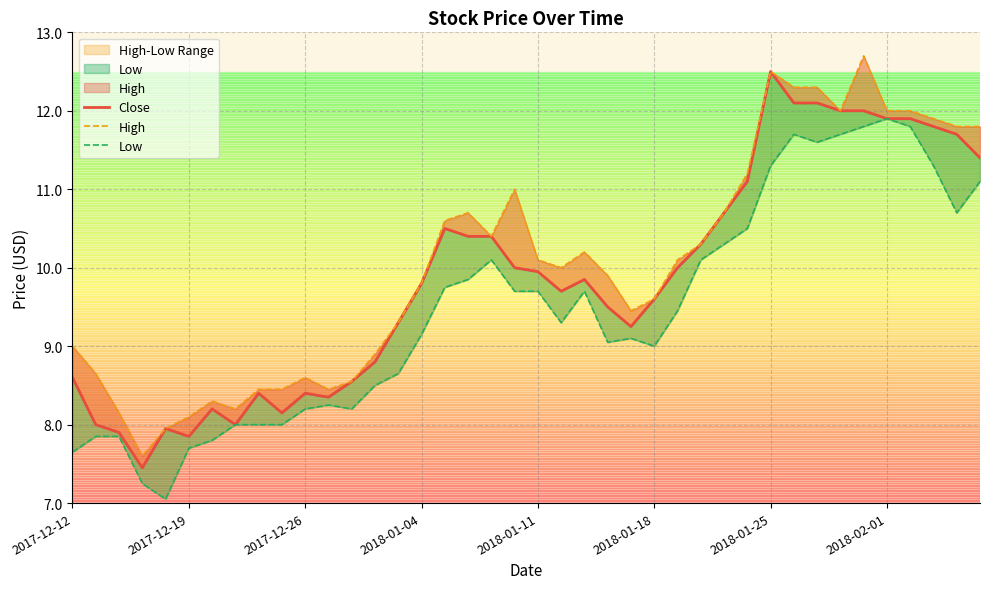

What is the difference between the maximum and second lowest values in the Low series?

4.7